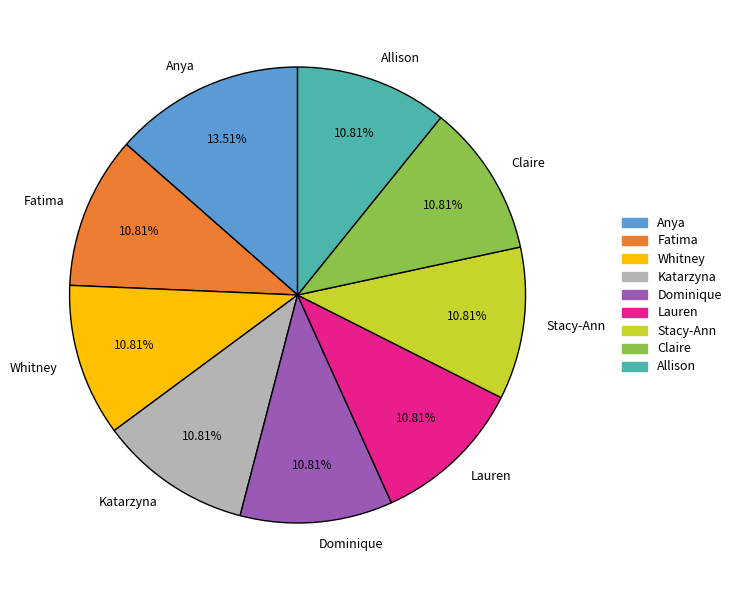

Is Stacy-Ann the majority of the pie?

No